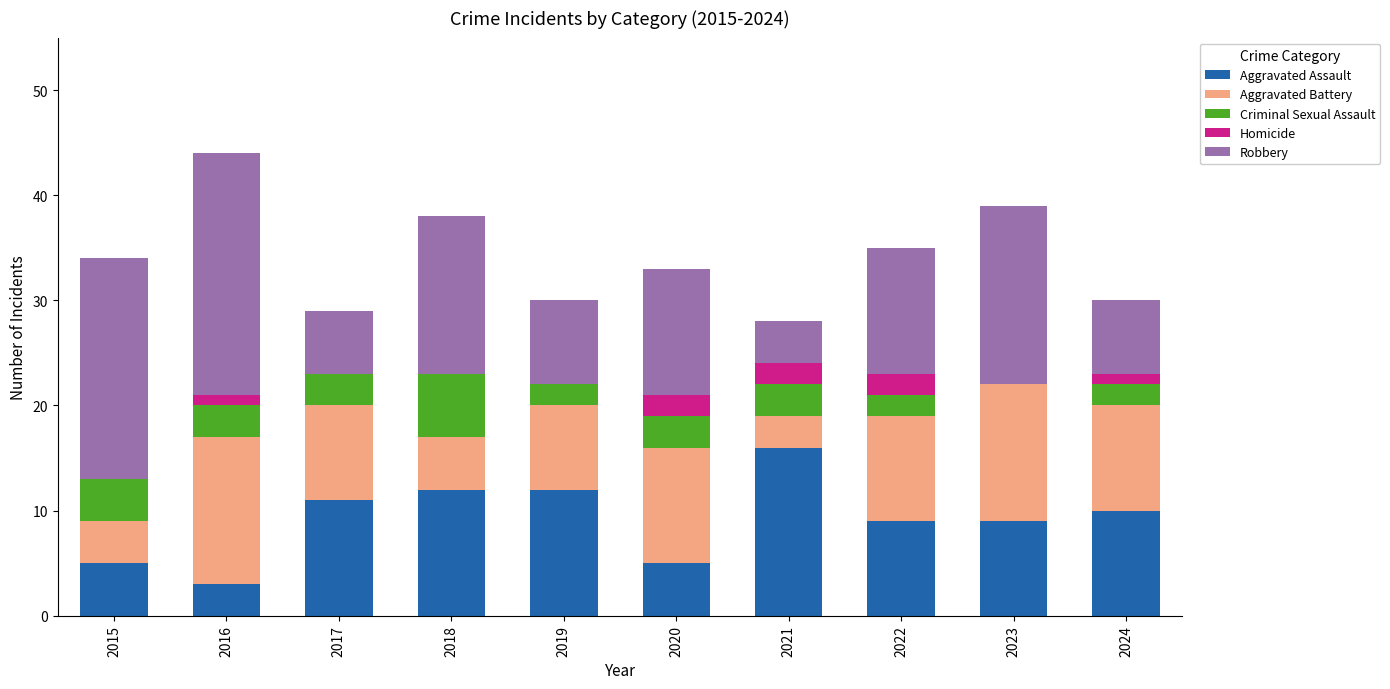

Count the number of categories in the chart.

10